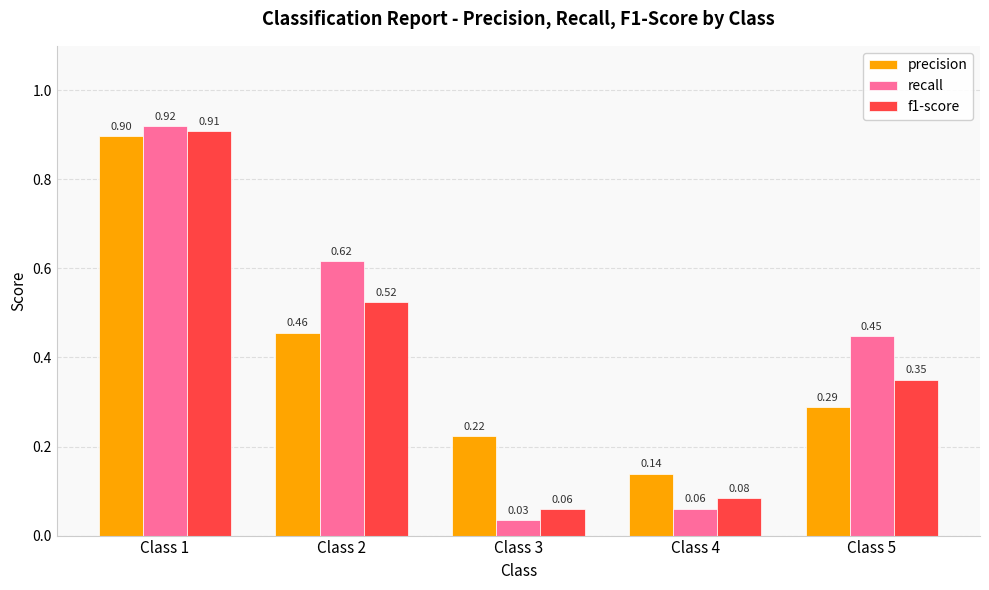

Rank the series by their average value, from highest to lowest.

recall, precision, f1-score